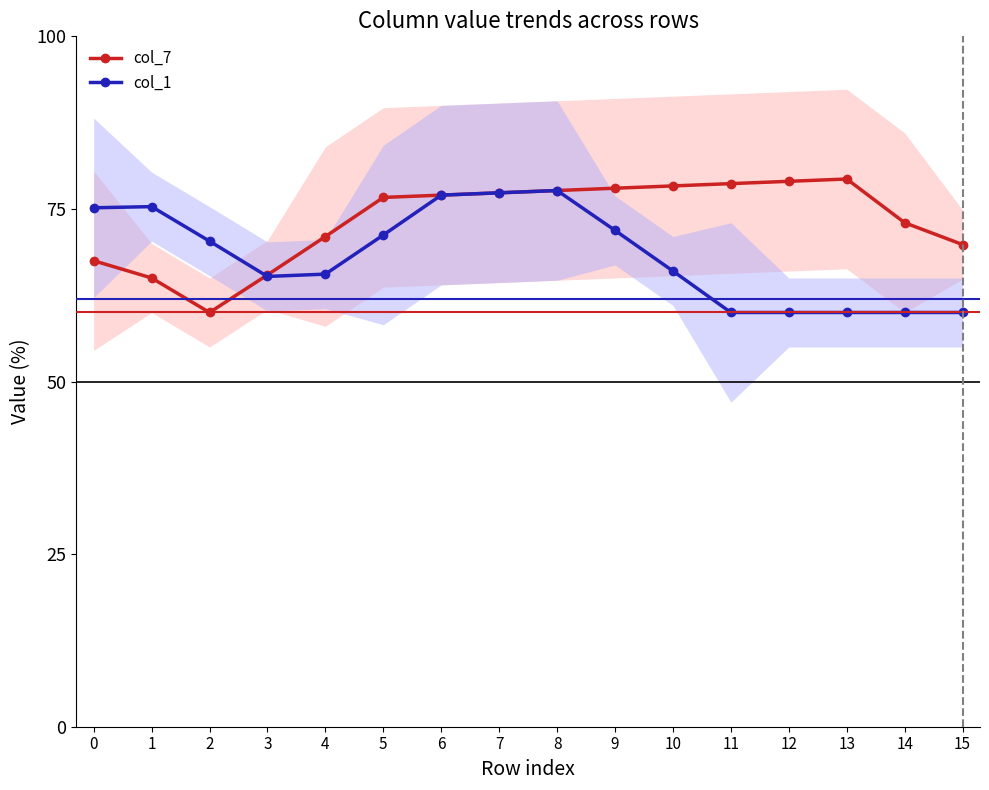

Does the chart display data point markers on the line(s)?

Yes